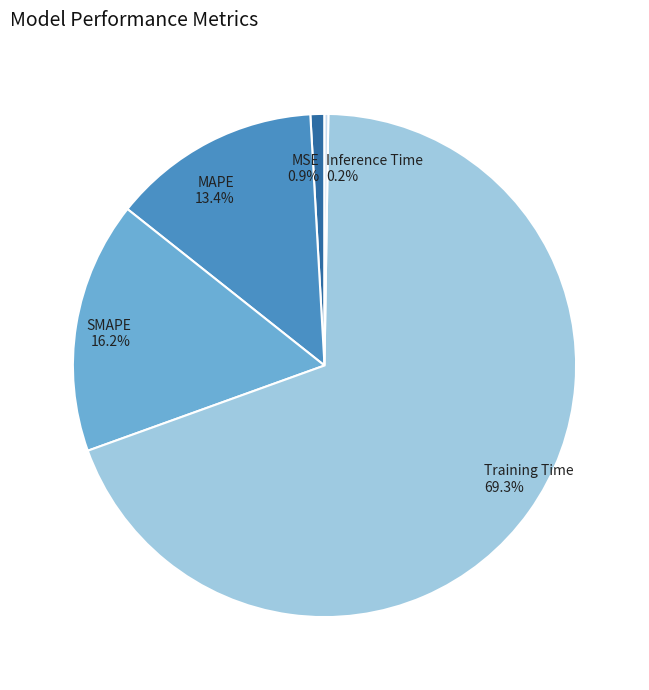

To the nearest percent, what is the average slice percentage?

20%